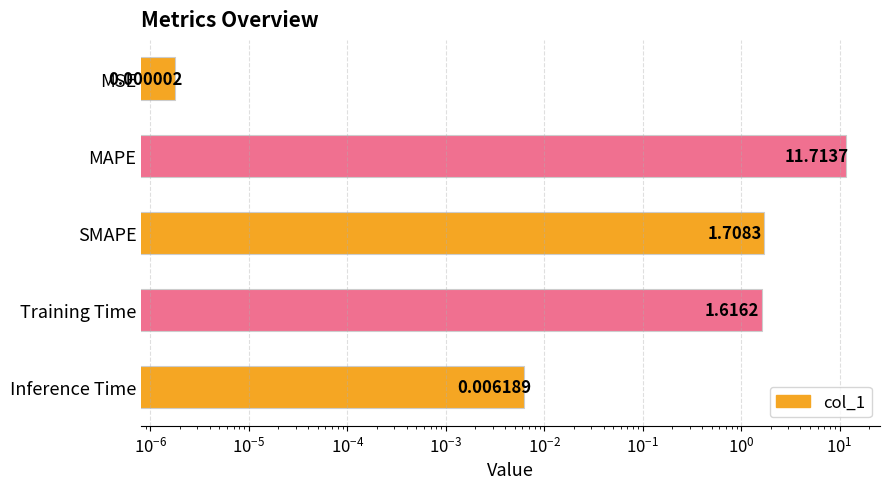

Count the number of values greater than 1.

3